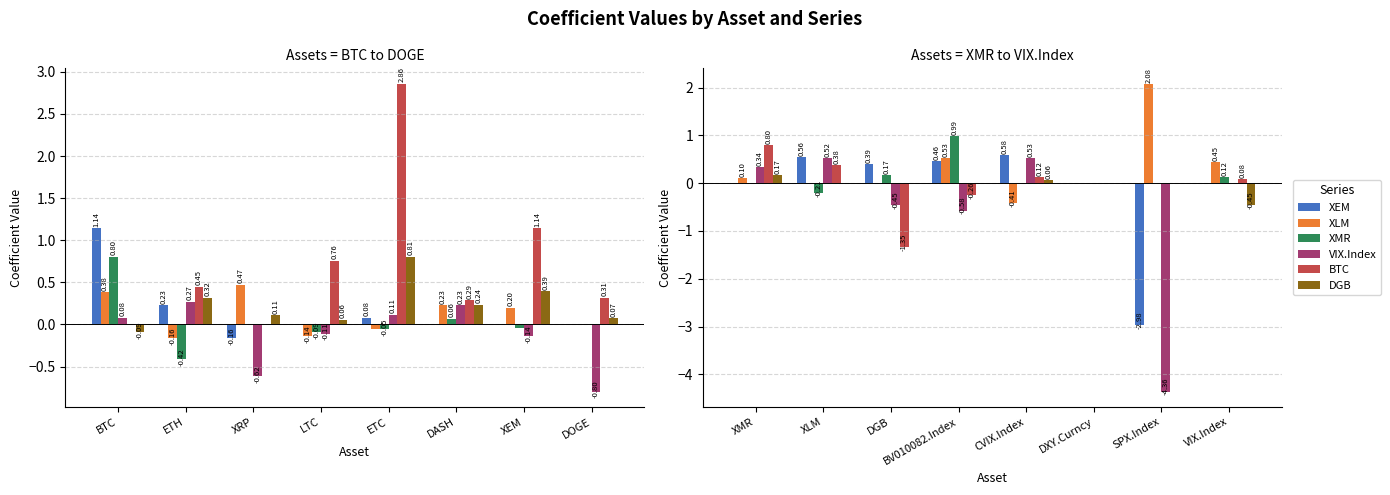

Which has a higher value, VIX.Index or CVIX.Index?

CVIX.Index